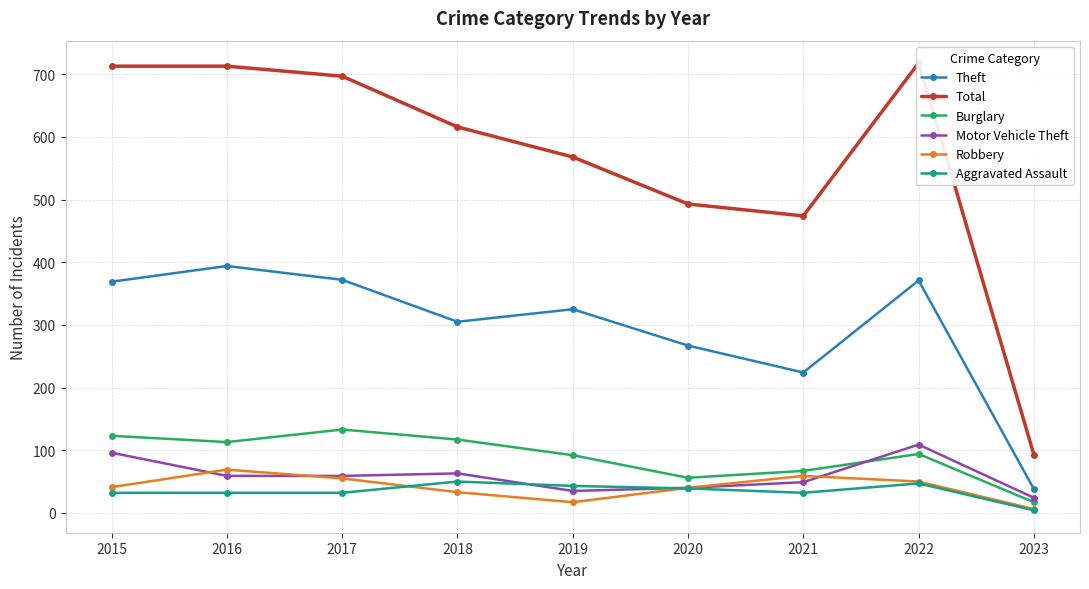

Which series has the largest total across all categories?

Total